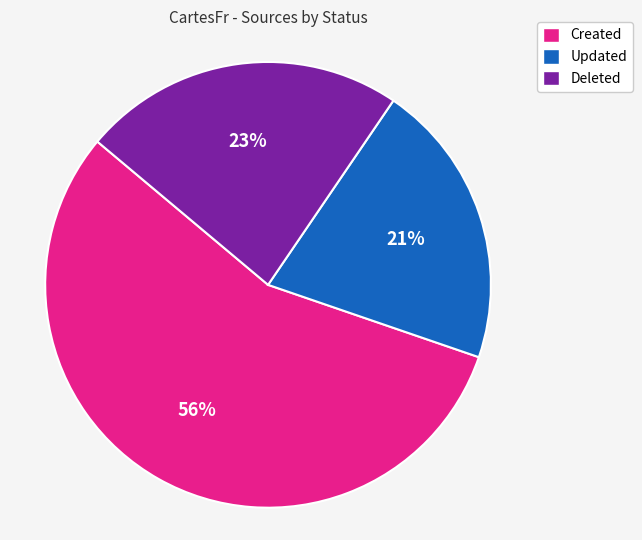

To the nearest percent, what portion does Updated represent?

21%